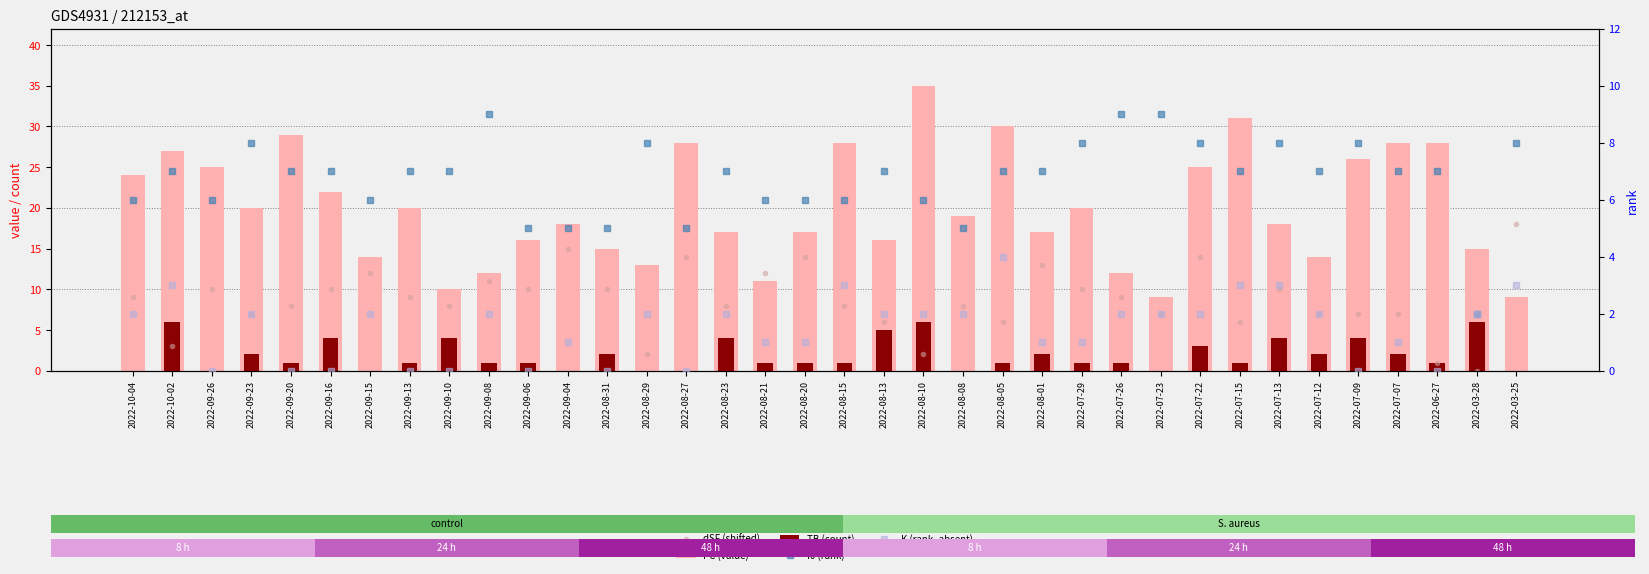

At which category is the sum across all series the highest?

2022-07-22